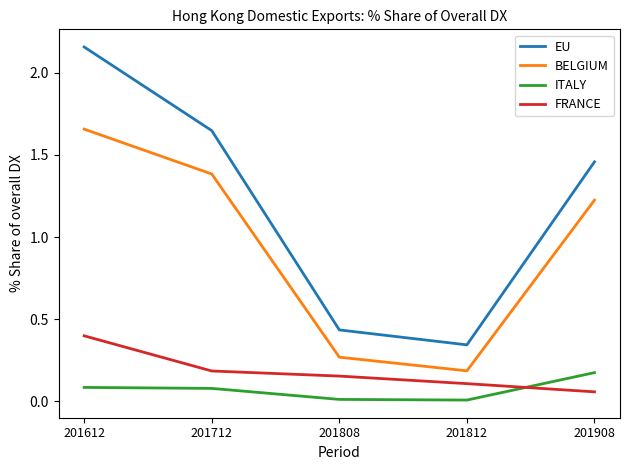

What is the average value of the BELGIUM series?

0.9